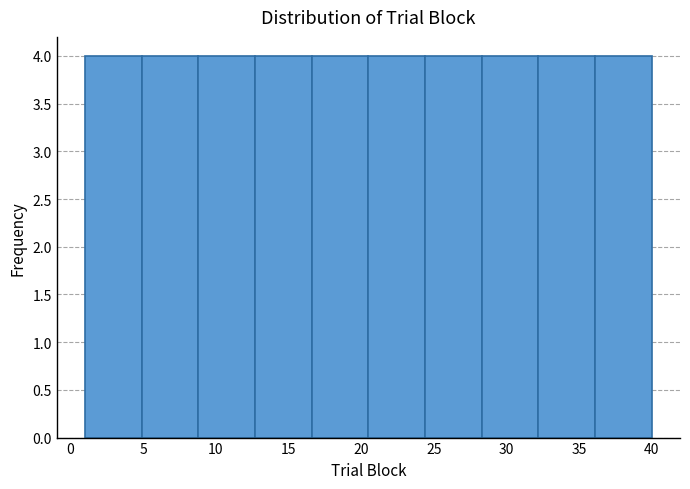

Reading left to right, transcribe this chart: for each bar, give the range it covers on the x-axis and its height. Neither the bar edges nor the heights are printed on the chart, so give them approximately, as read against the axes.

1.0 to 4.9: 4
4.9 to 8.8: 4
8.8 to 12.7: 4
12.7 to 16.6: 4
16.6 to 20.5: 4
20.5 to 24.4: 4
24.4 to 28.3: 4
28.3 to 32.2: 4
32.2 to 36.1: 4
36.1 to 40.0: 4